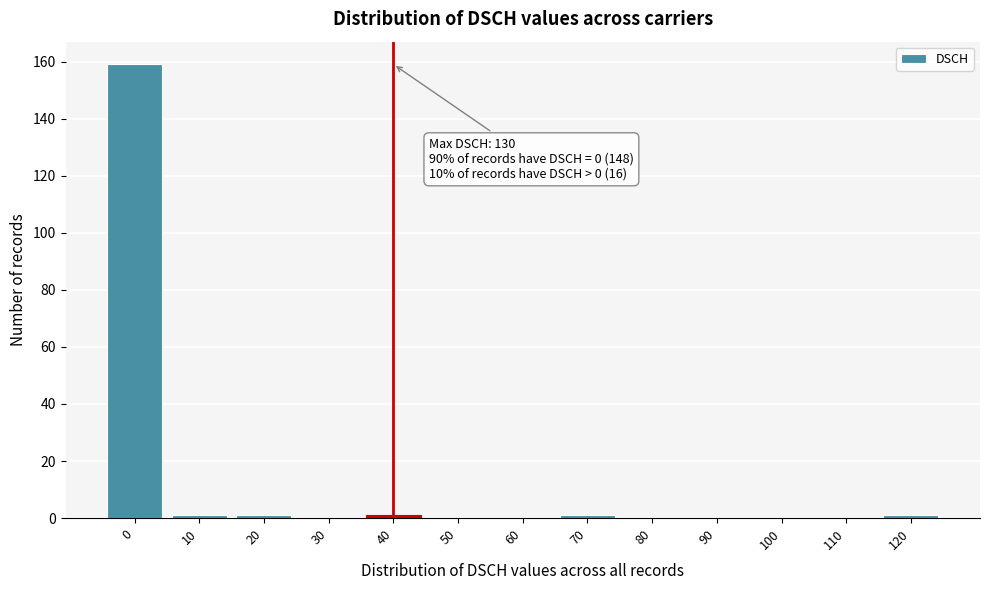

Reading left to right, transcribe all the data shown in this chart.

0=159	10=1	20=1	30=0	40=1	50=0	60=0	70=1	80=0	90=0	100=0	110=0	120=1